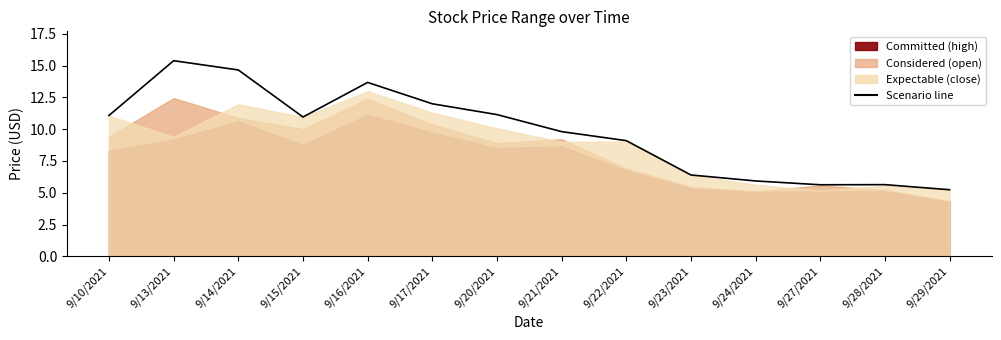

Which has a higher value, 9/22/2021 or 9/29/2021?

9/22/2021